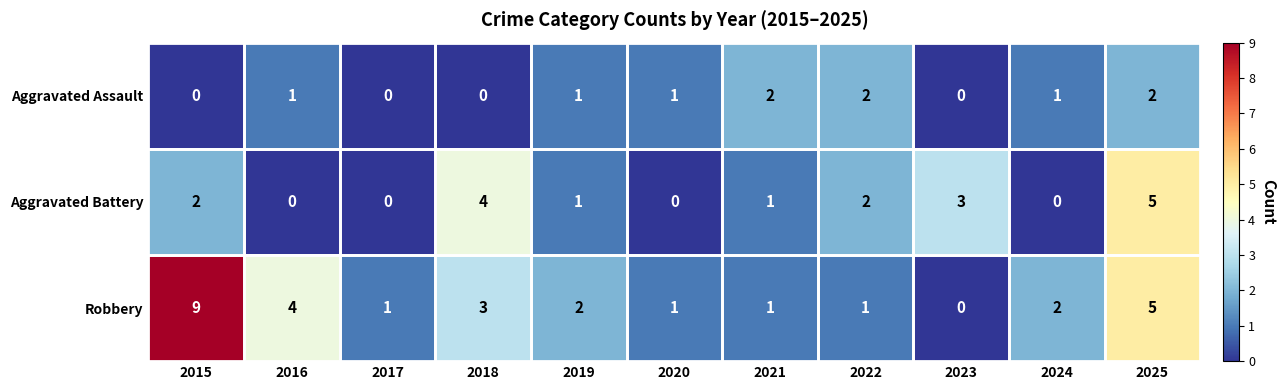

Count the Aggravated Assault values in the range 0 to 2.

11